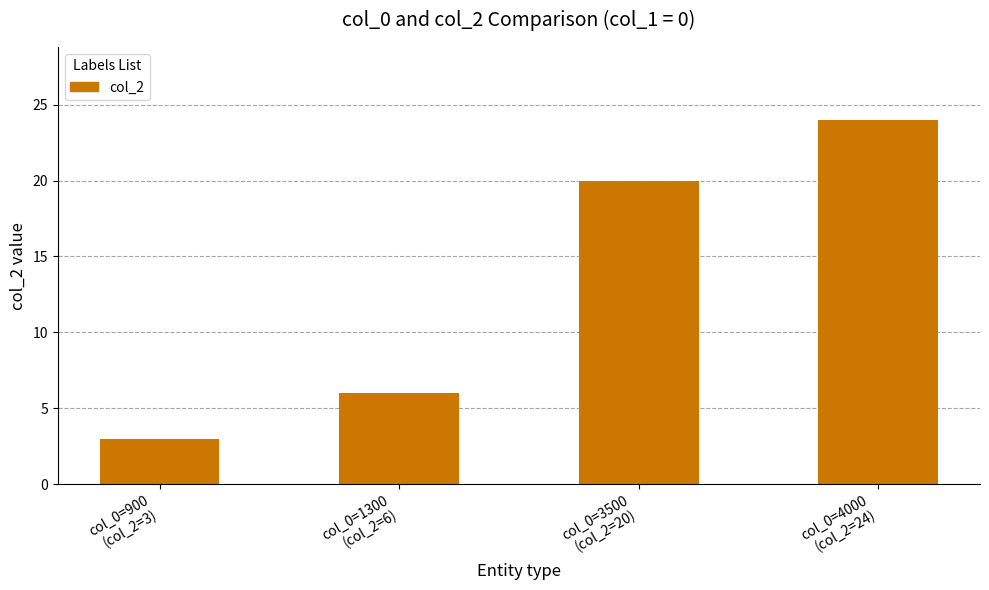

True or false: the data shows 29 at col_0=3500
(col_2=20).

False